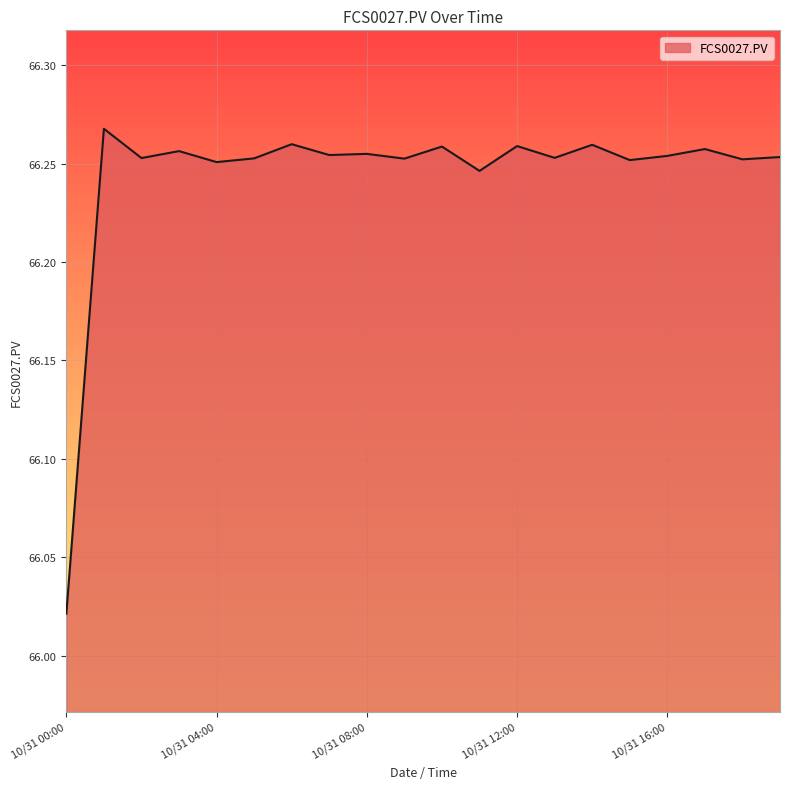

Does the chart display data point markers on the line(s)?

No